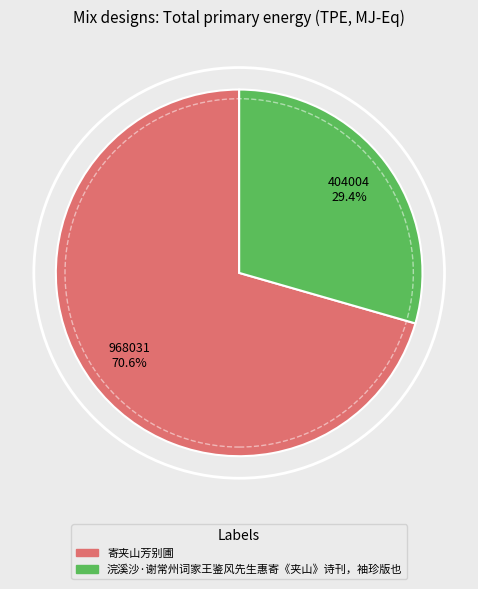

Is the sum of 浣溪沙·谢常州词家王鉴风先生惠寄《夹山》诗刊，袖珍版也 and 寄夹山芳别圃 greater than half?

Yes